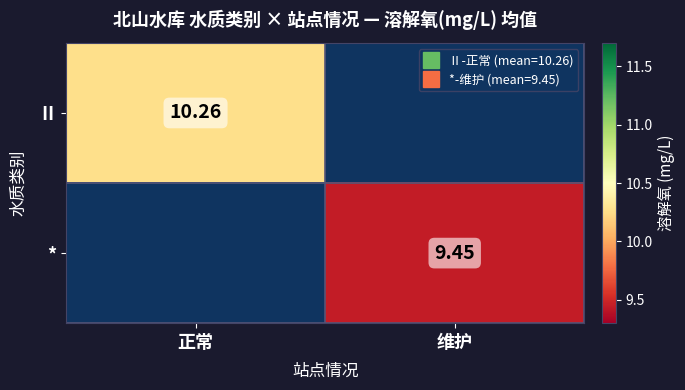

How many data points in * are above 9?

1